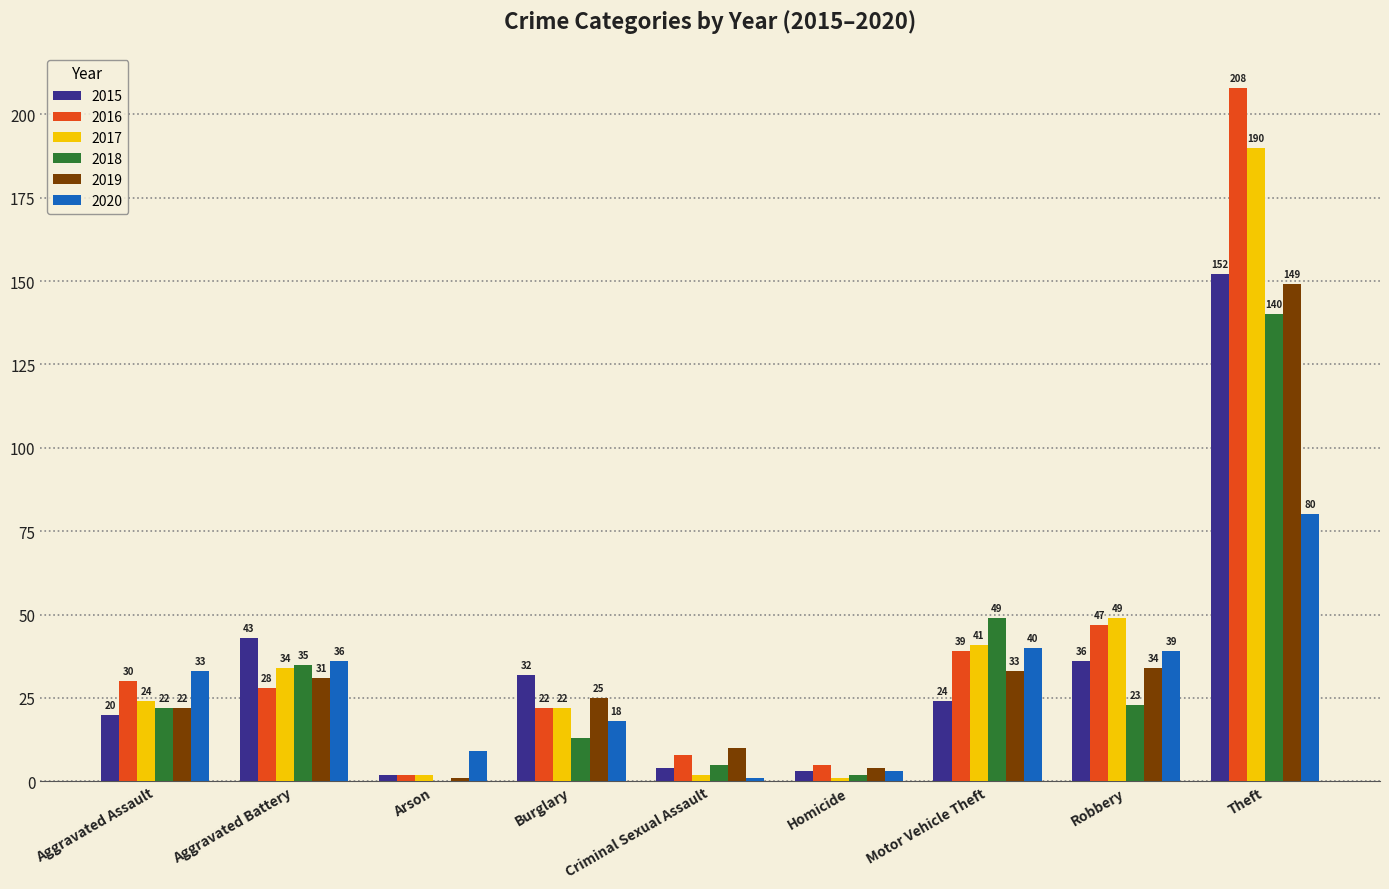

Is the value of 2020 at Burglary greater than the value of 2017 at Arson?

Yes